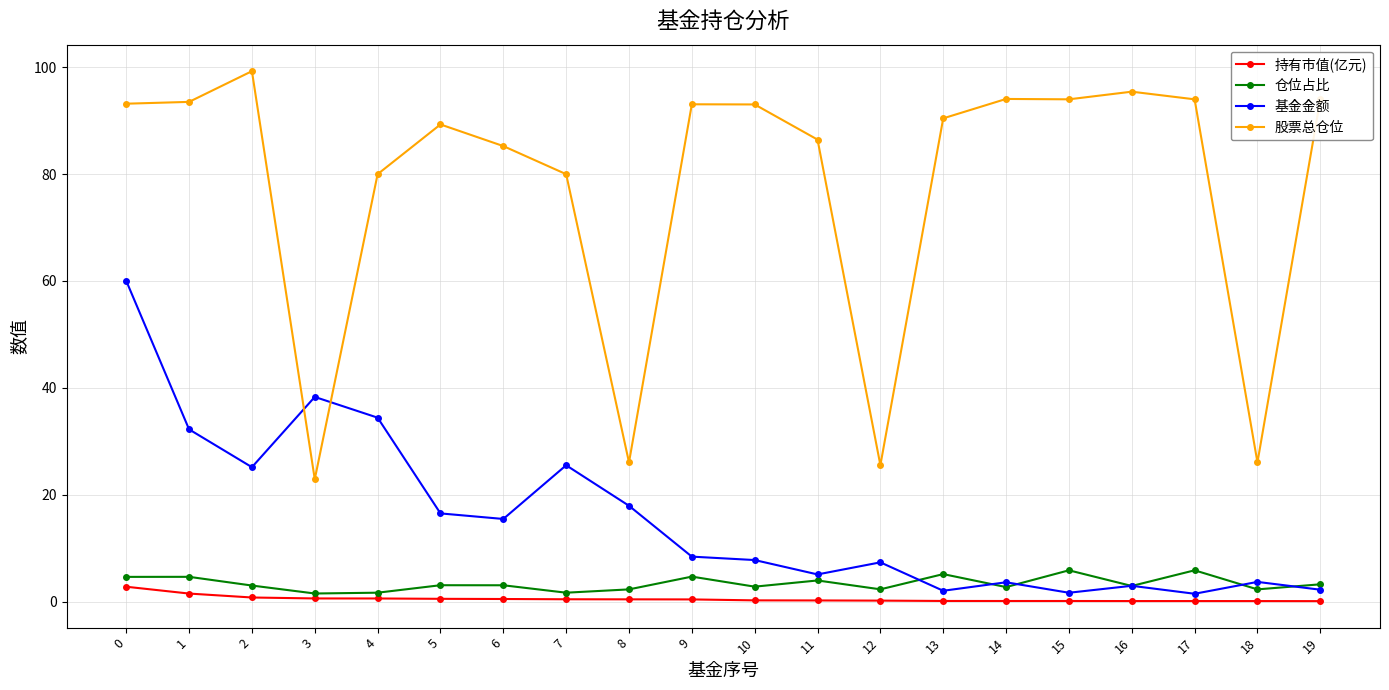

What is the difference between the 仓位占比 values at 15 and 18?

3.6